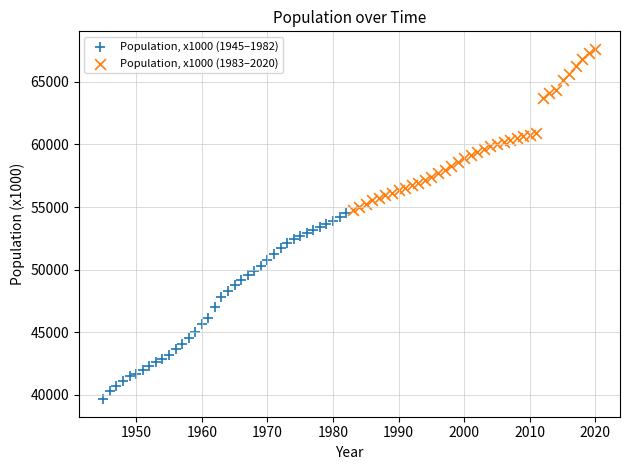

Which series contains the lowest Y value?

Population, x1000 (1945–1982)